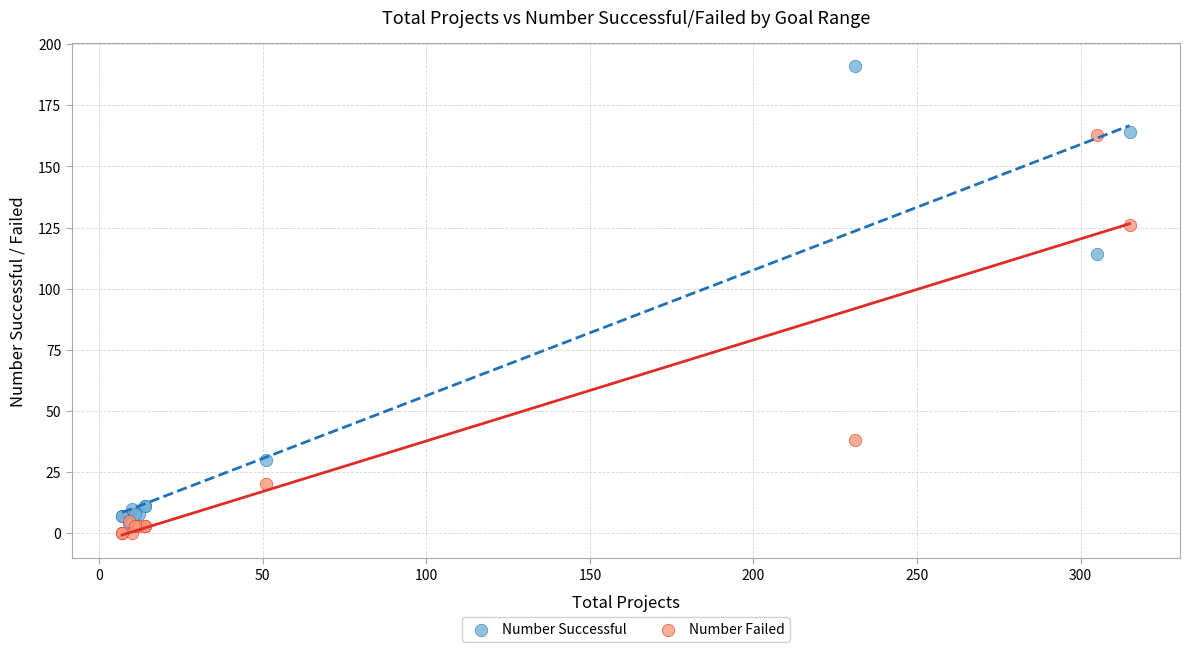

Which series reaches the minimum Y coordinate?

Number Failed